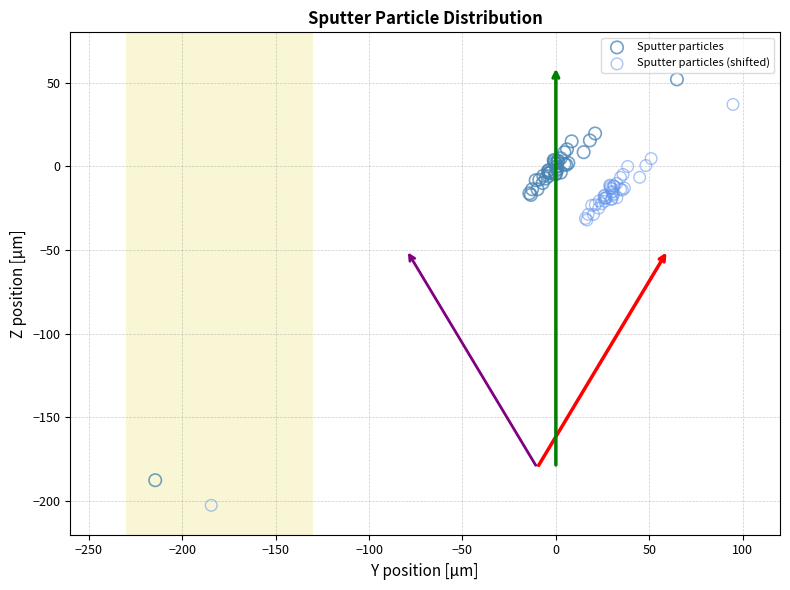

Which series reaches the minimum Y coordinate?

Sputter particles (shifted)